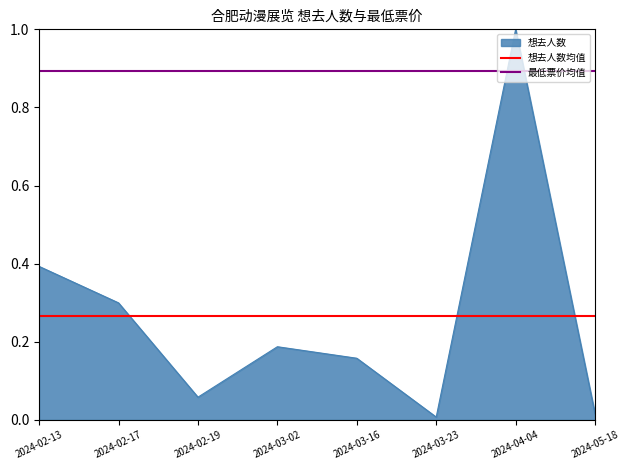

The 想去人数均值 series shows 0.3 at 2024-02-19. True or false?

True